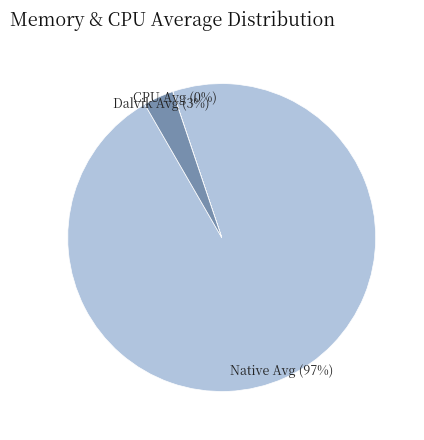

Between Native Avg and Dalvik Avg, which is larger?

Native Avg